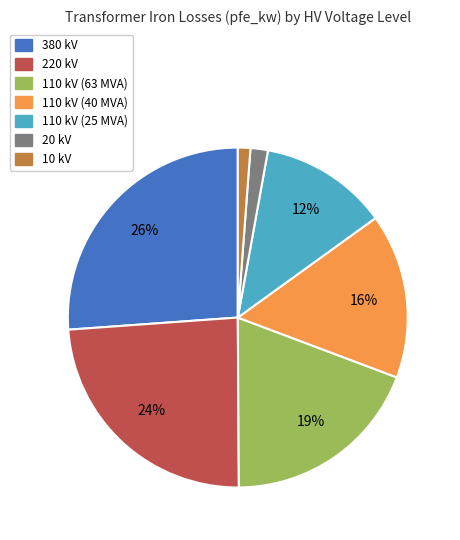

To the nearest percent, what is the difference between the 220 kV and 380 kV slice percentages?

2%